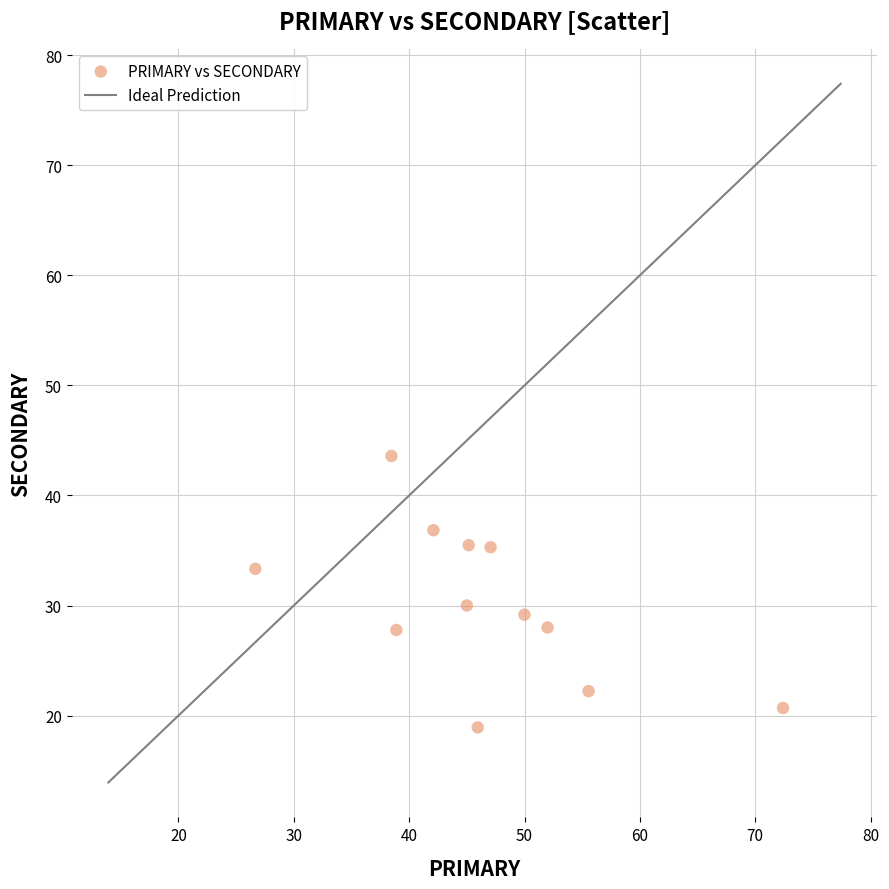

What Y value in the scatter plot is closest to 31?

30.0